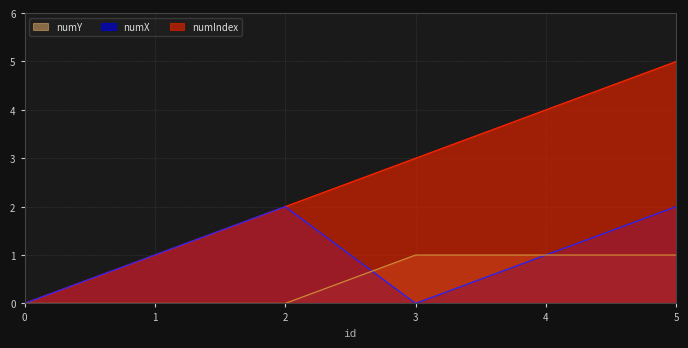

What value does the numIndex series have at 5?

5